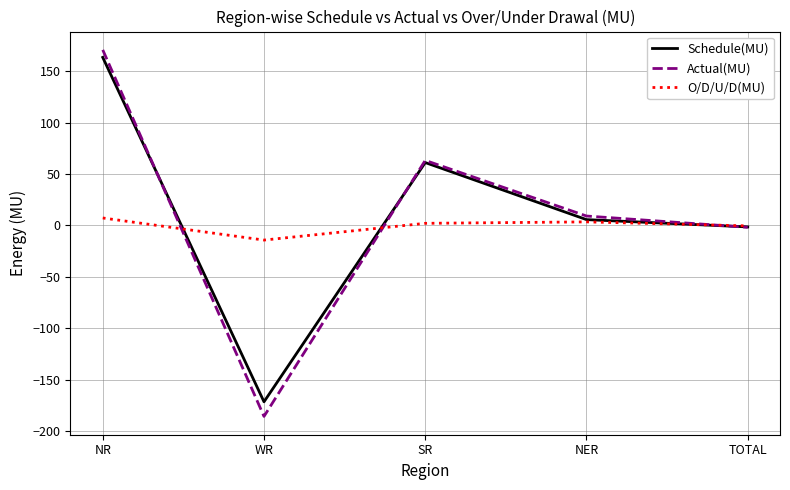

What is the difference between the O/D/U/D(MU) values at WR and TOTAL?

13.8